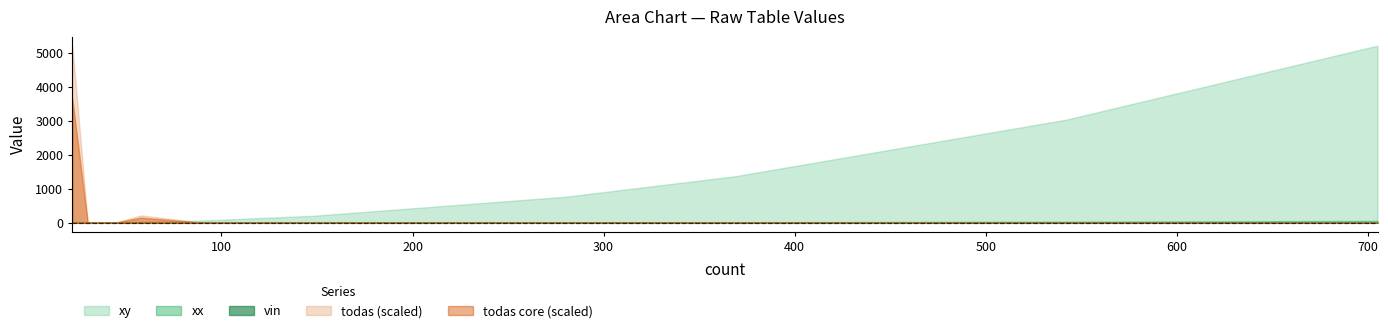

What is the spread (max minus min) of values at 30?

1098.8